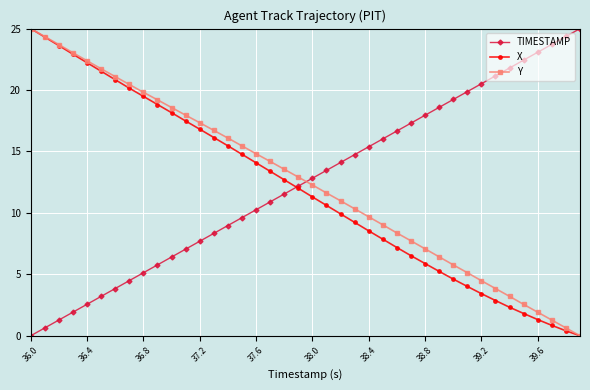

What is the greatest value displayed?

25.0